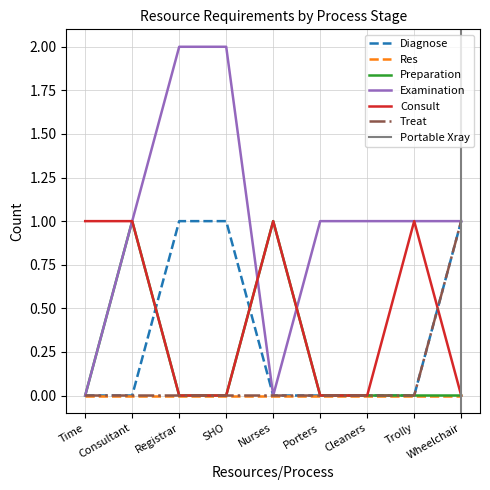

How many interior local peaks does the Consult series have?

2